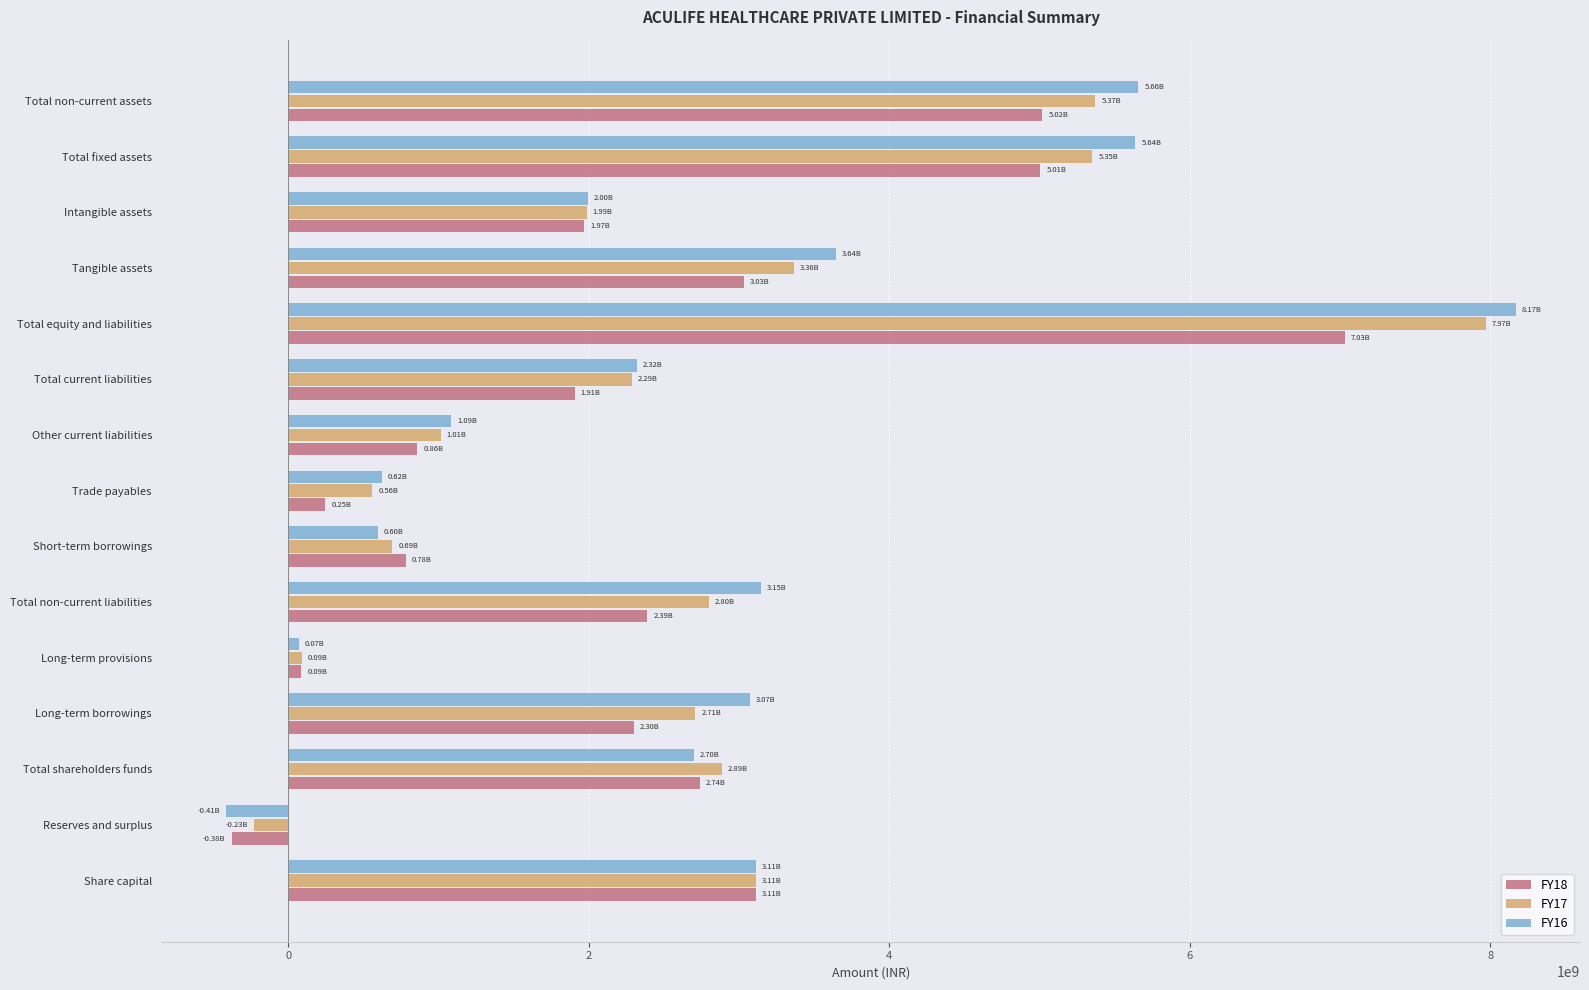

Which label corresponds to the smallest value in the chart?

Reserves and surplus